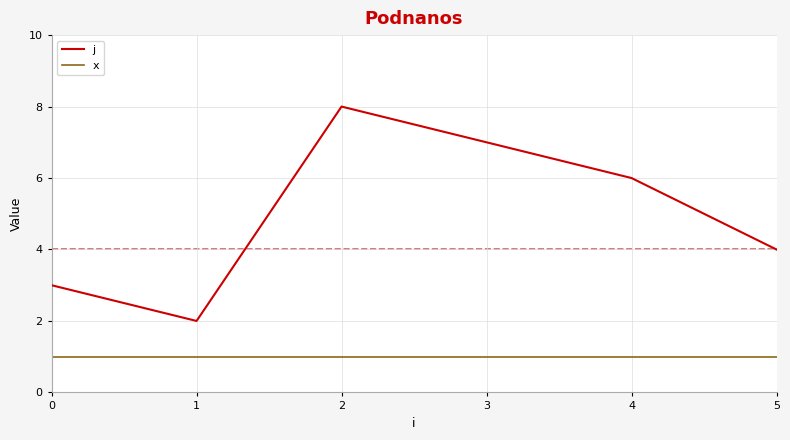

True or false: x and j intersect in this chart.

False